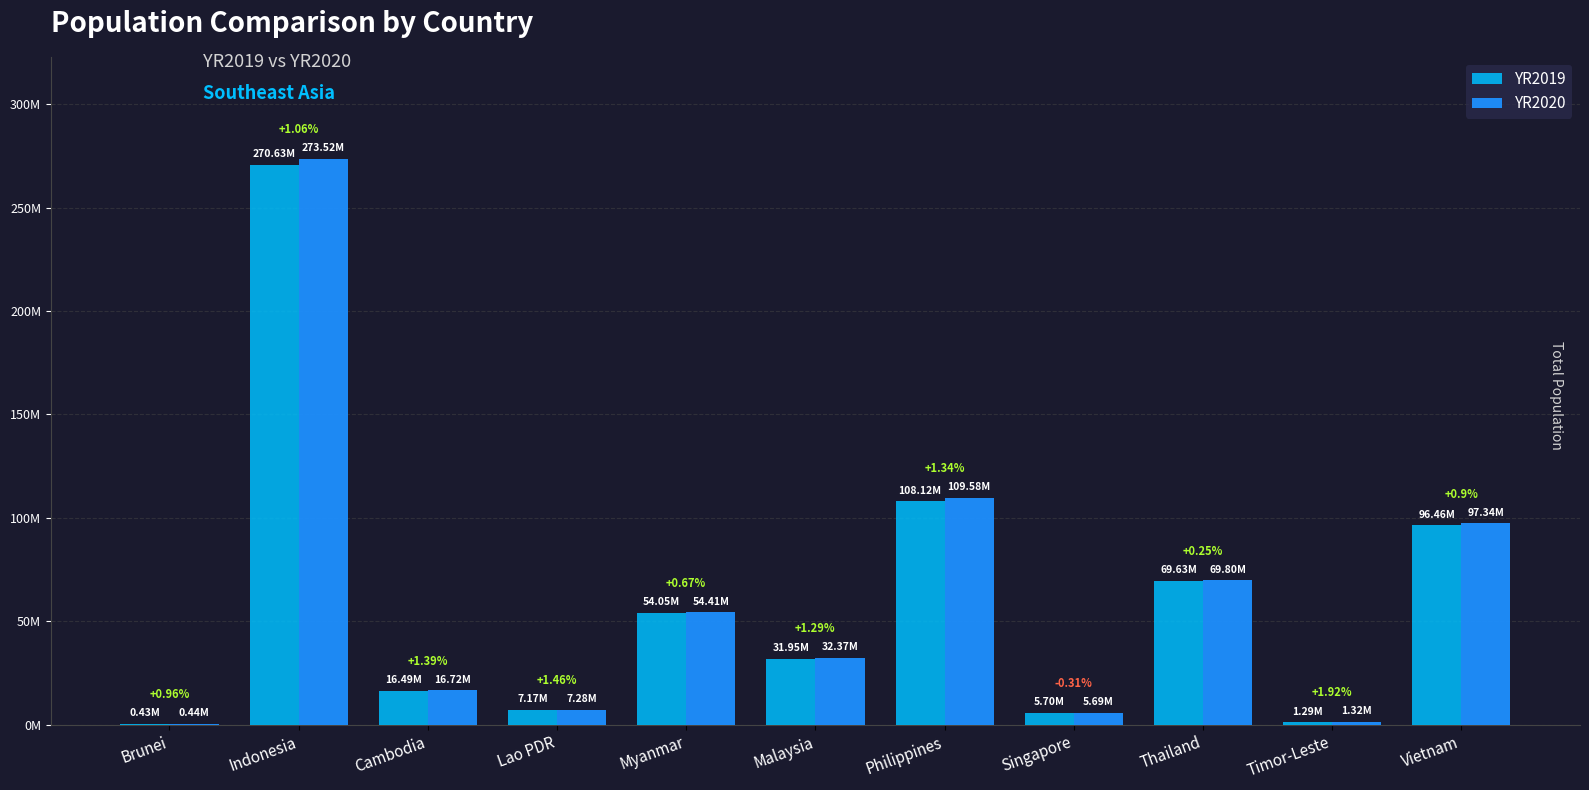

Does the chart contain stacked bars?

No